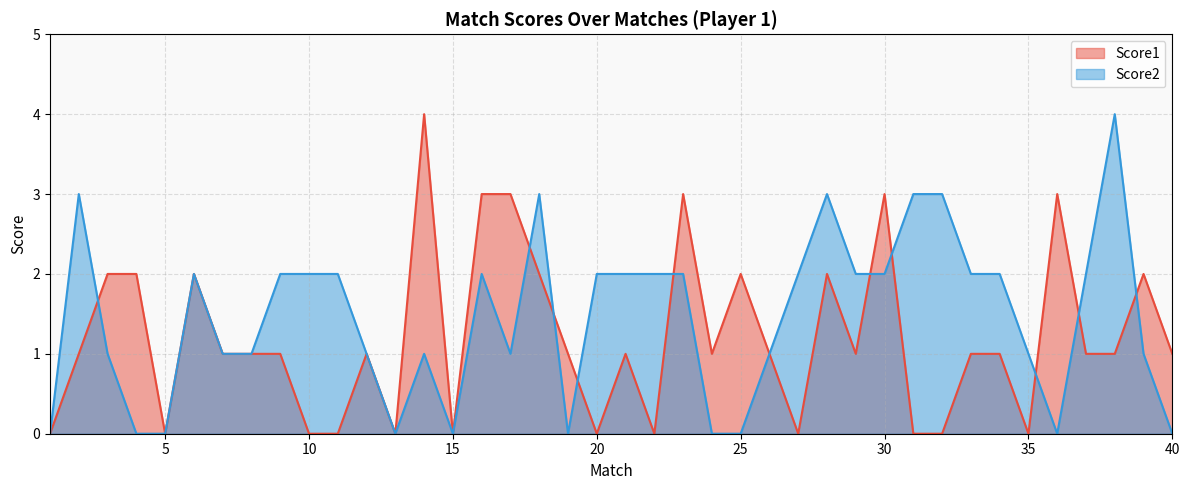

Which series changed the most between 1 and 3?

Score1